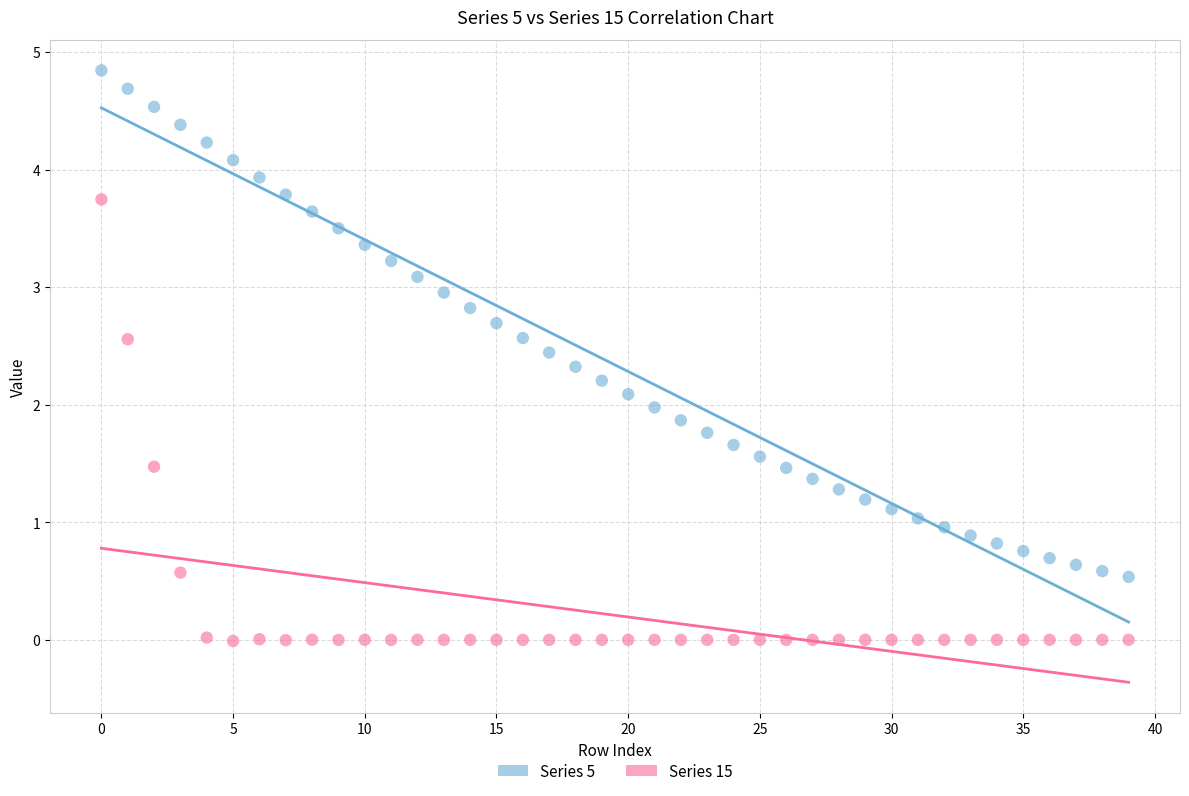

Across all data points, what is the range of Y values (max minus min)?

4.9